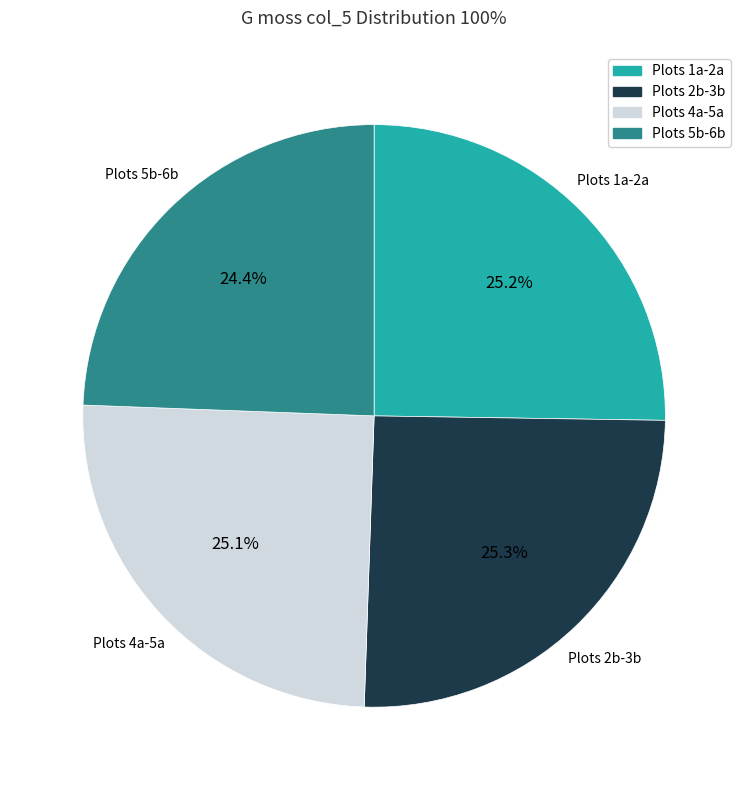

Approximately how many times larger is the value at Plots 5b-6b compared to Plots 4a-5a?

1.0